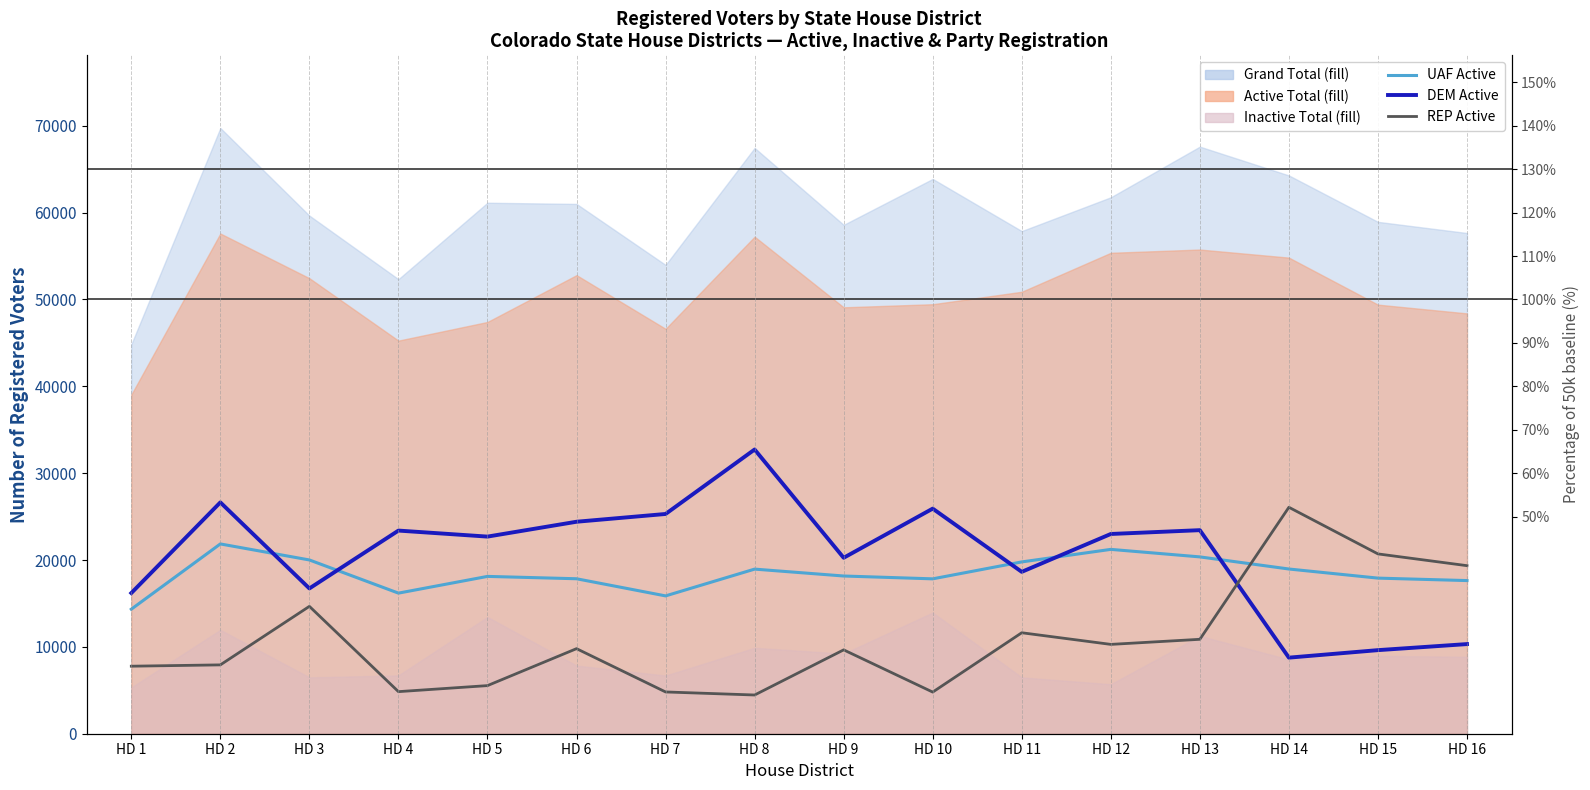

What is the sum of the UAF Active values at HD 14 and HD 9?

37122